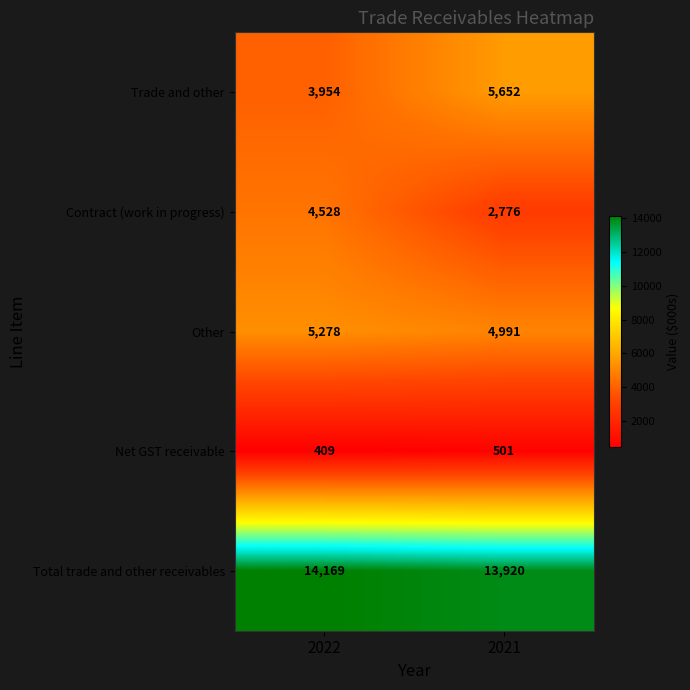

How many distinct data groups are displayed?

5